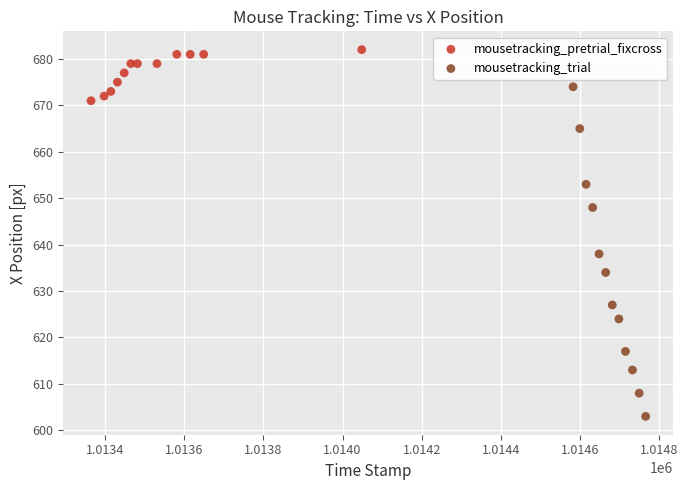

Which series contains the highest Y value?

mousetracking_pretrial_fixcross